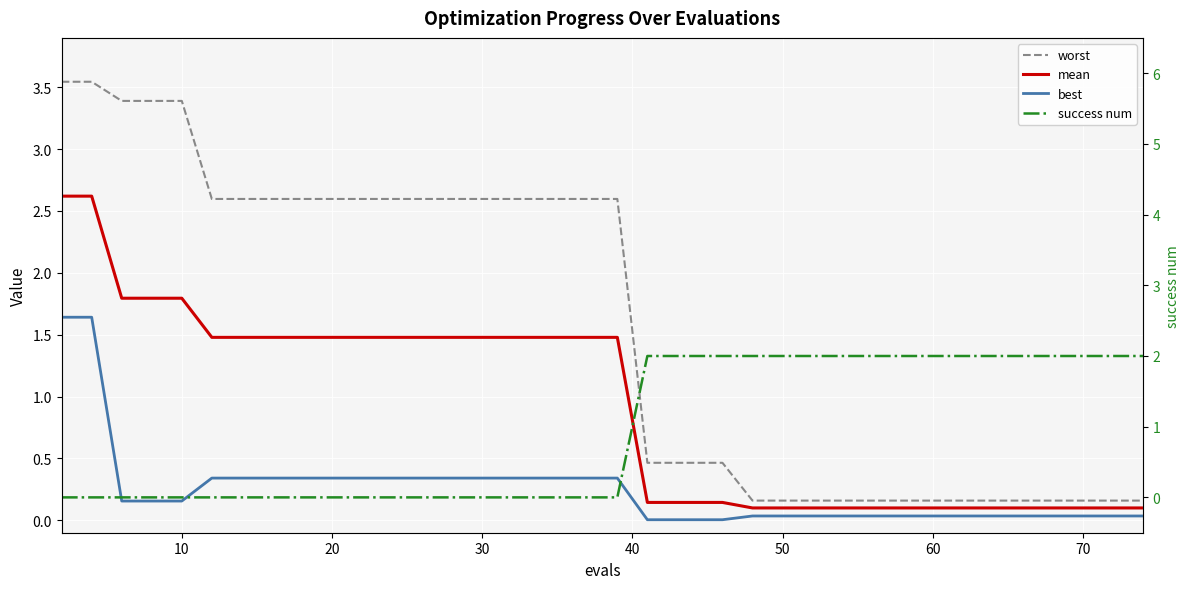

The value of mean at 27 is 0.1. True or false?

False